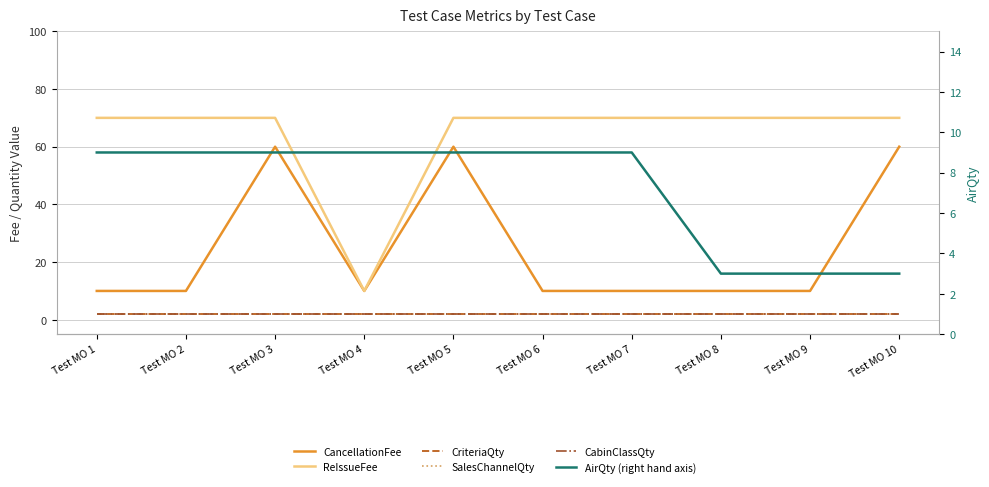

What is the highest value of the ReIssueFee series?

70